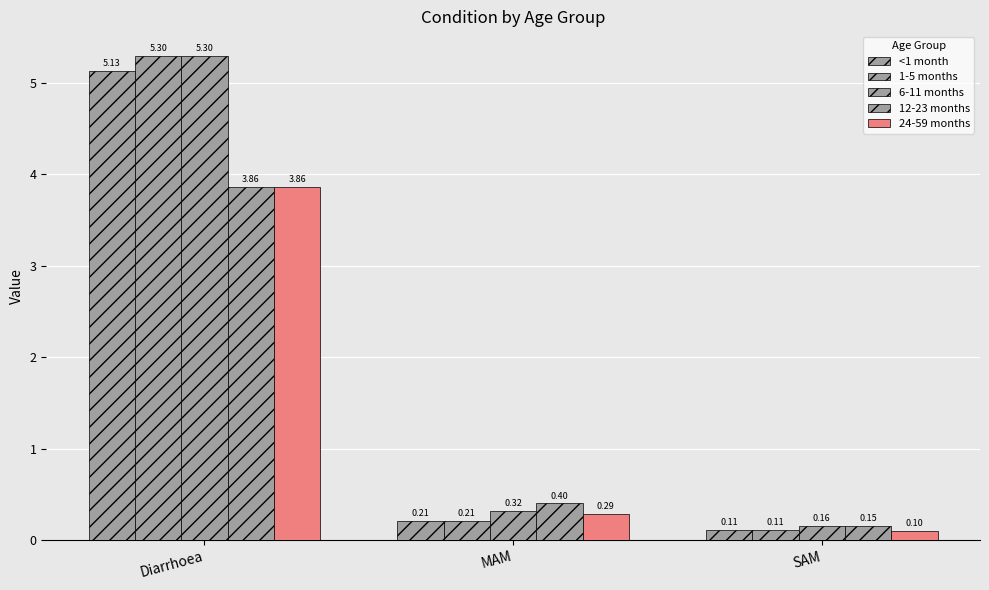

The 6-11 months series shows 5.3 at Diarrhoea. True or false?

True